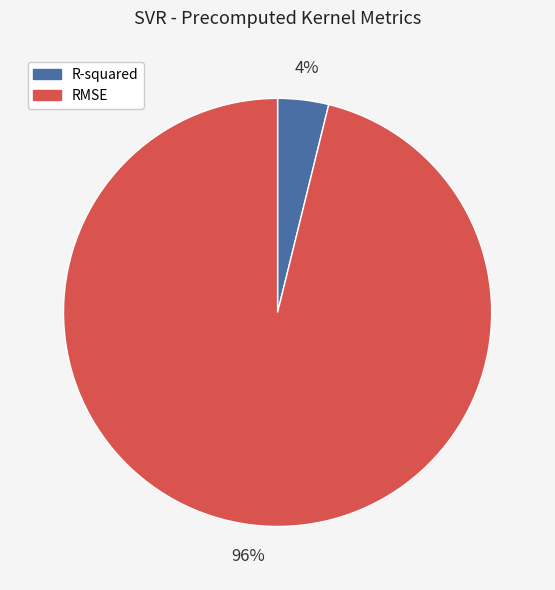

True or false: RMSE accounts for 83% of the total.

False